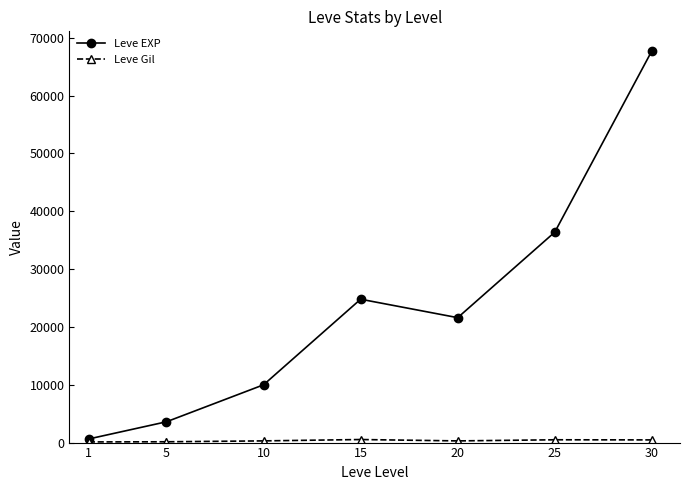

At which category is the sum across all series the highest?

30